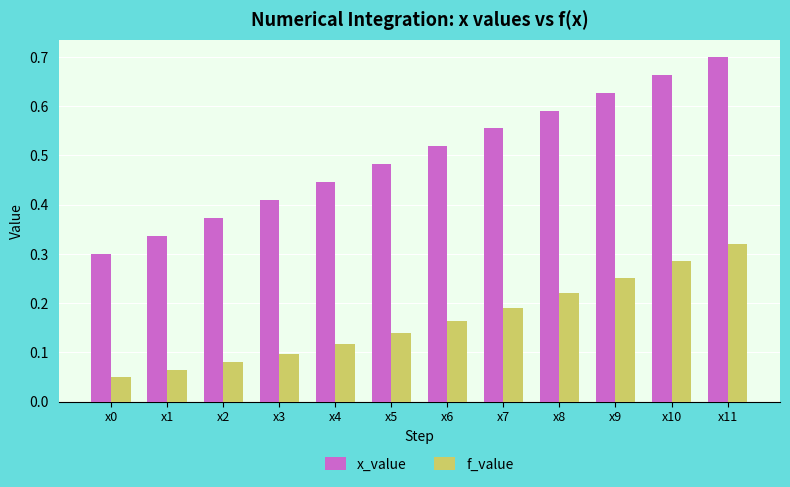

Count the number of data series in this chart.

2